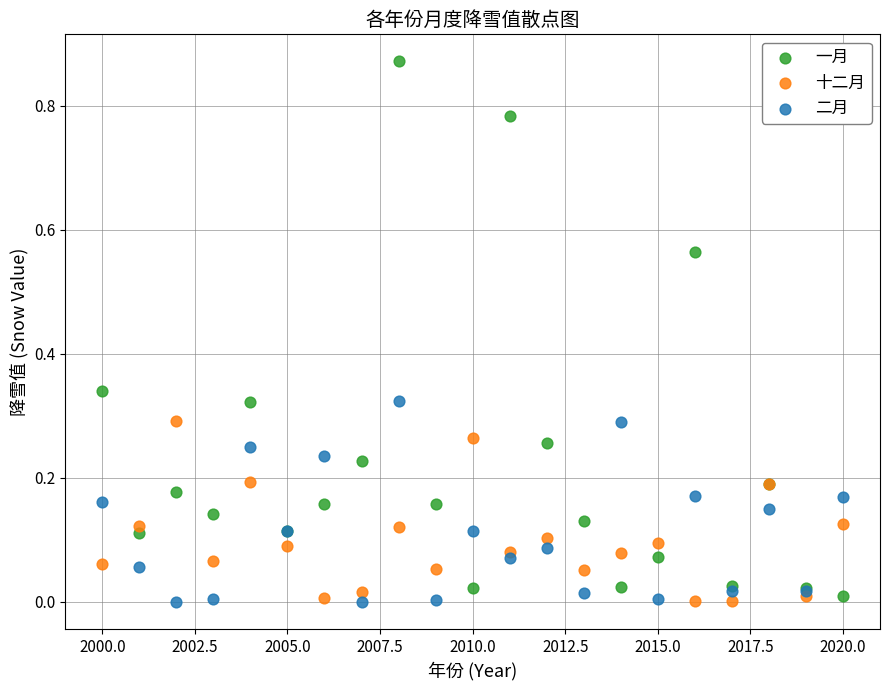

Which series contains the highest Y value?

一月